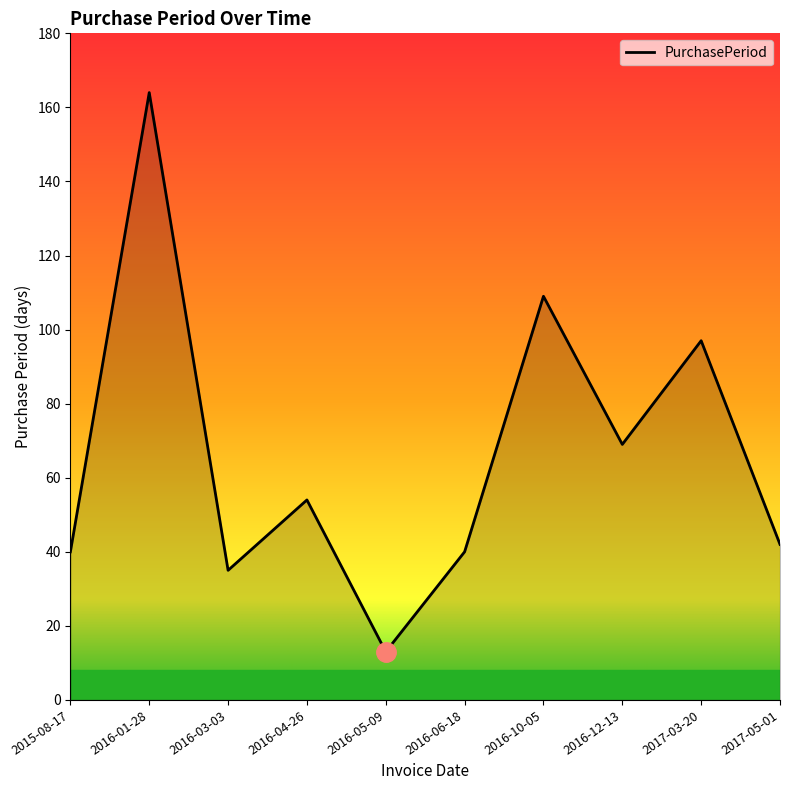

Is it true that the value at 2016-05-09 is 13?

True